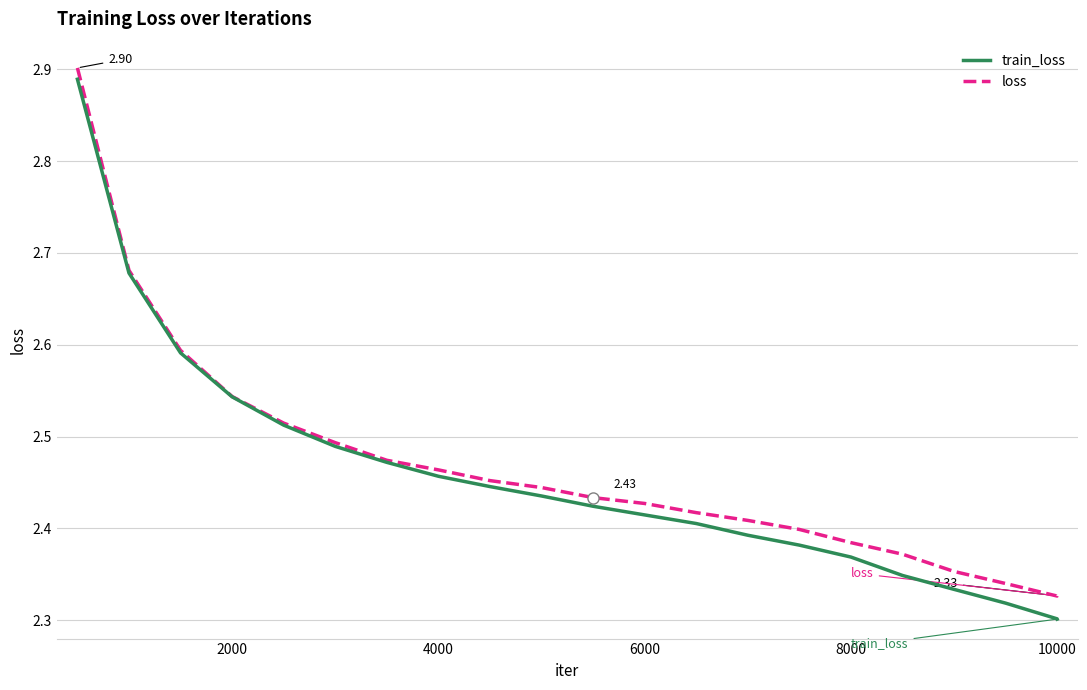

Which series has the widest spread of values?

train_loss